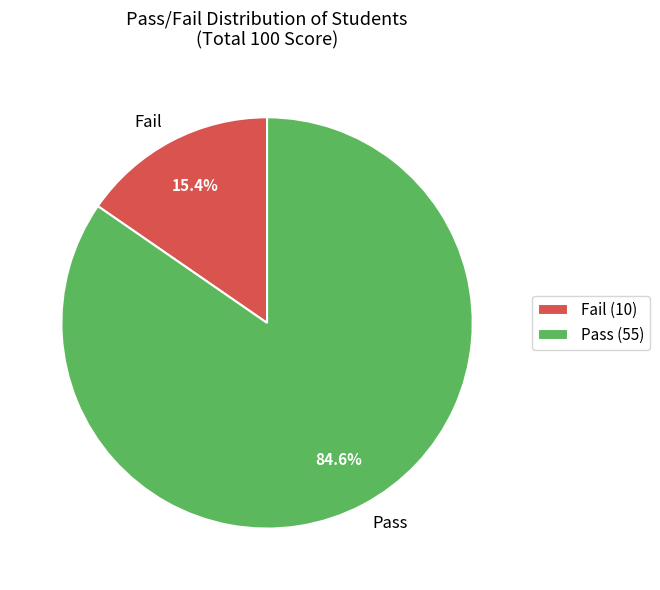

What is the largest slice in the pie chart?

Pass